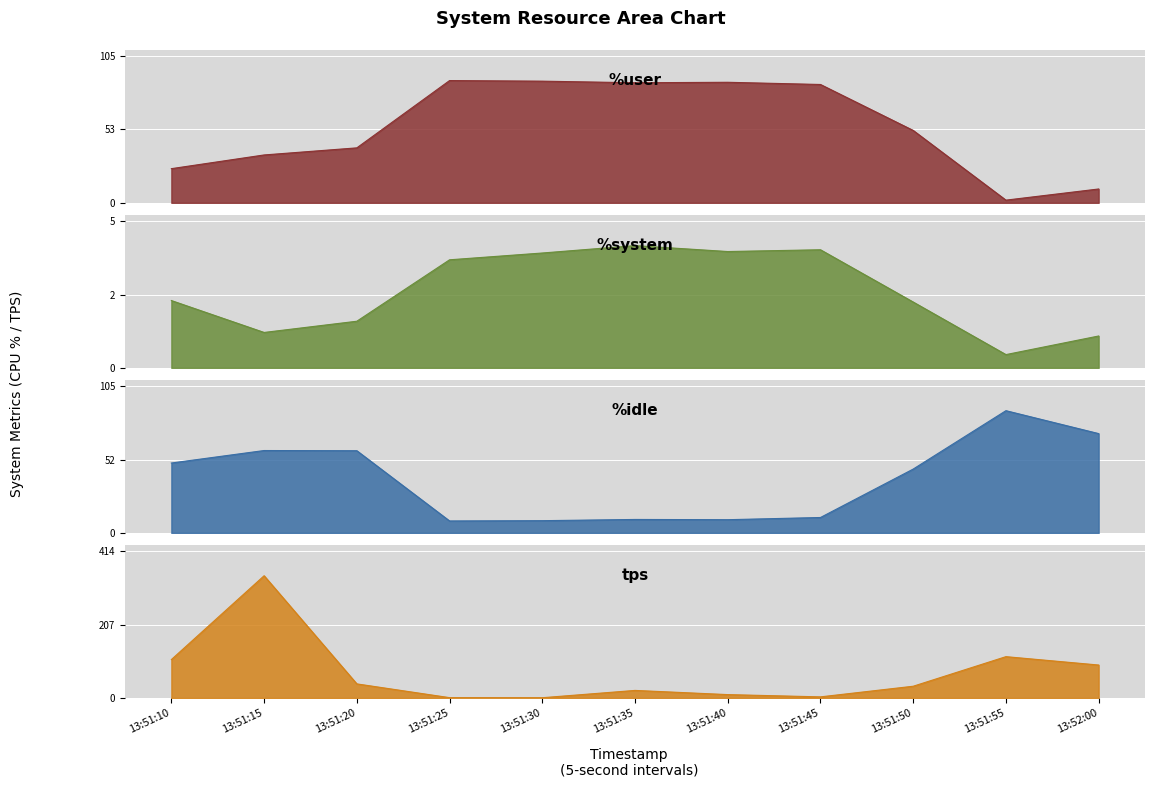

What is the average value of the %idle series?

38.1